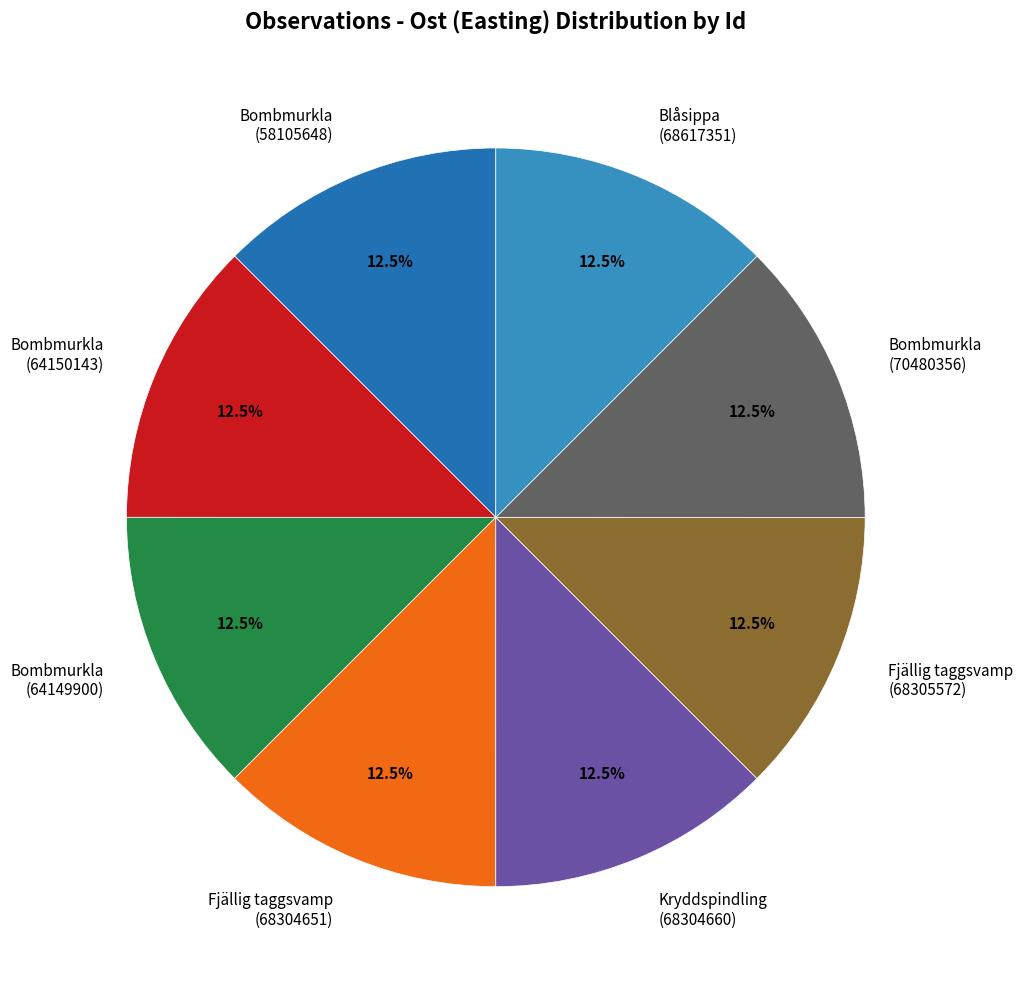

Do Bombmurkla (70480356) and Blåsippa (68617351) together represent more than half of the pie?

No